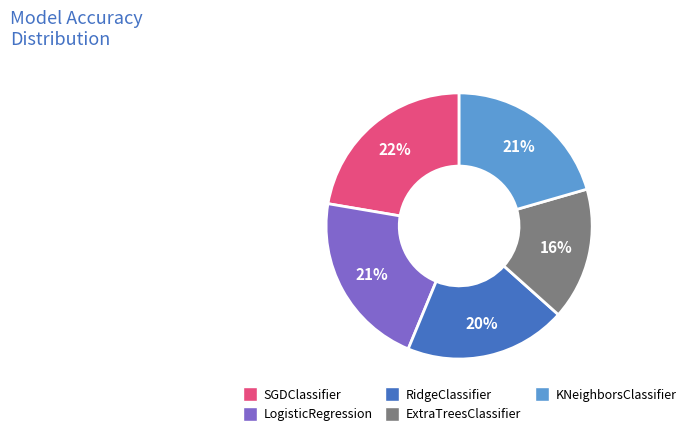

To the nearest percent, what portion does LogisticRegression represent?

21%